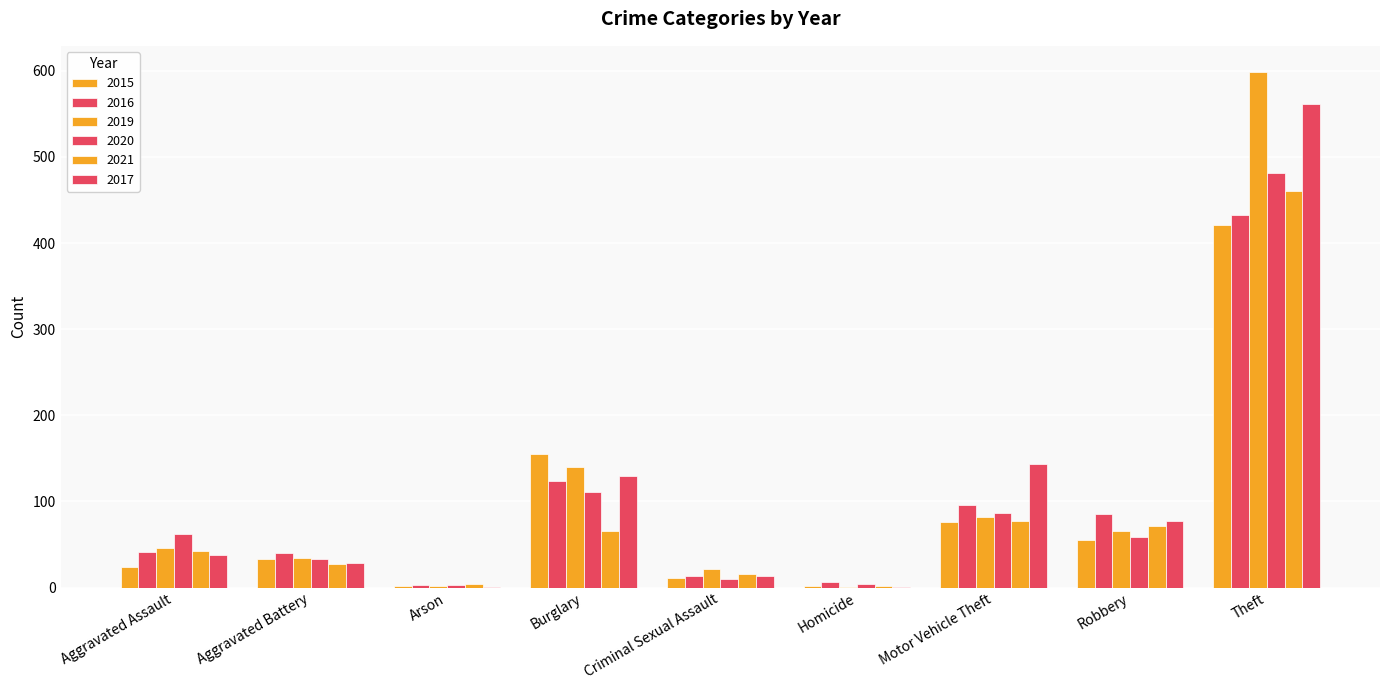

Between Arson and Homicide, which is larger?

Arson